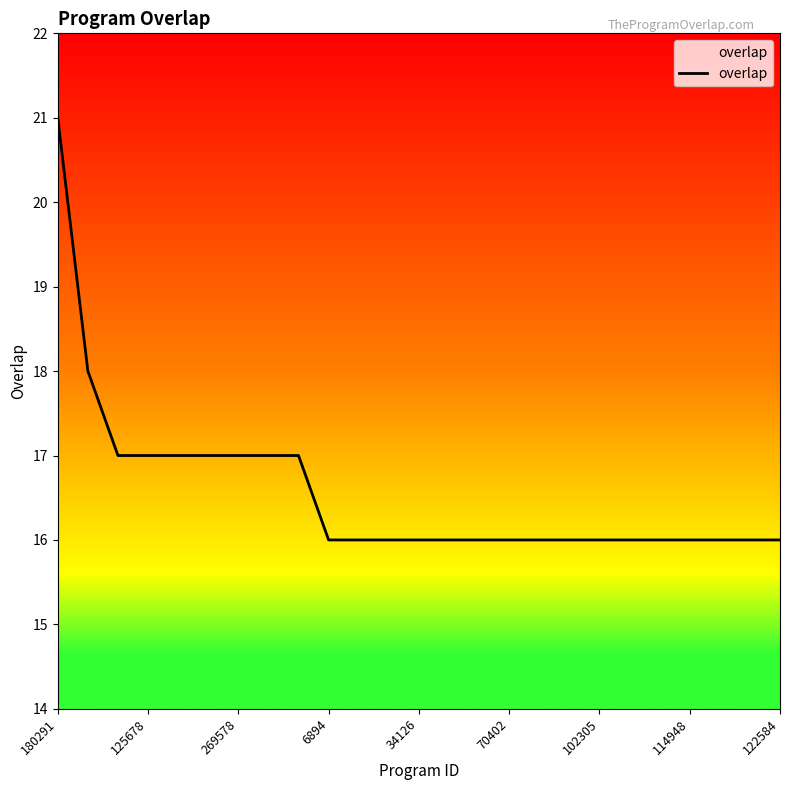

How many values are between 16 and 17?

23